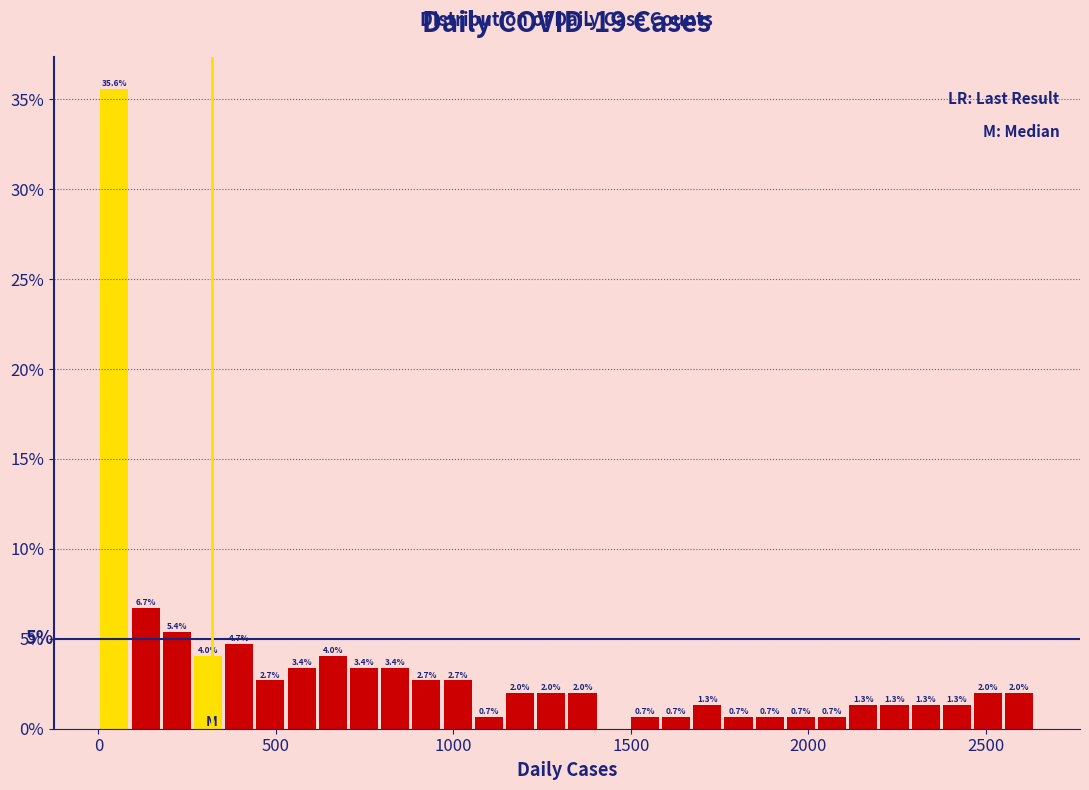

Read against the x-axis, roughly where is the centre of the tallest bar?

50